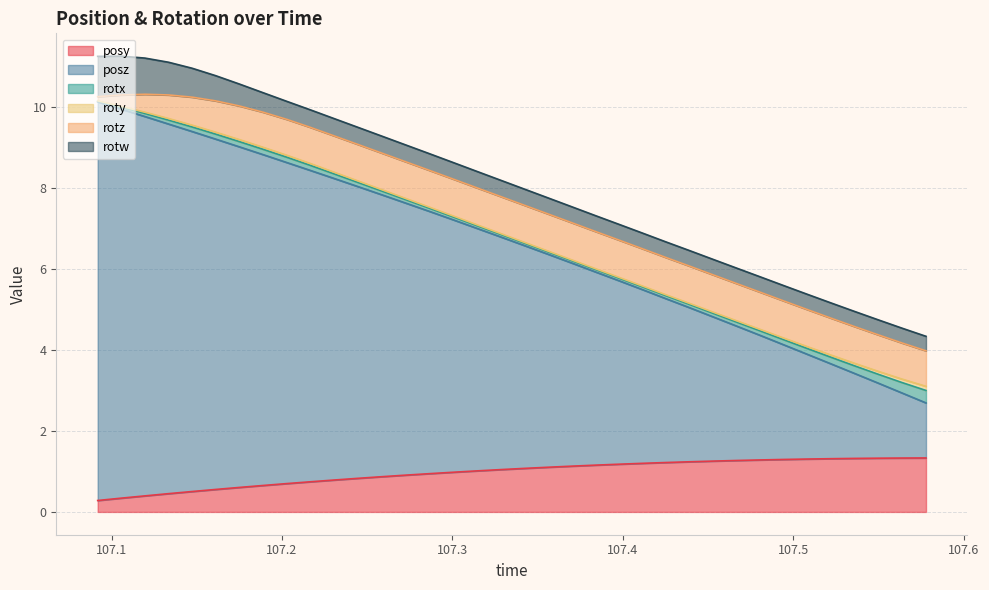

How many distinct data groups are displayed?

6